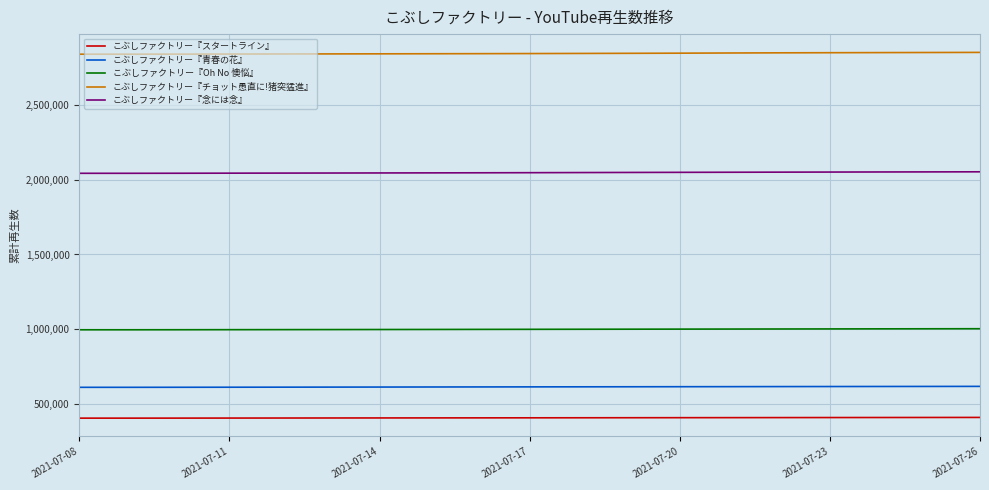

Count the number of data series in this chart.

5